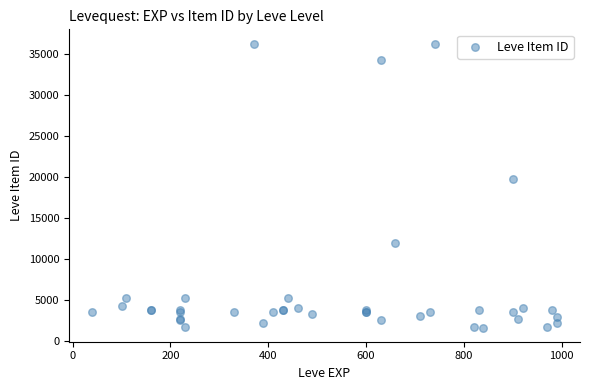

What Y value in the scatter plot is closest to 18967?

19744